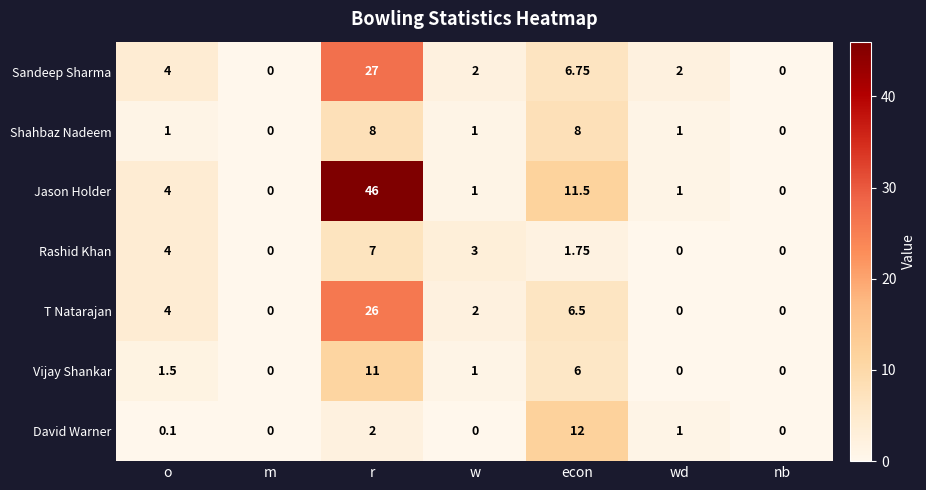

Rank the series by their maximum value, from lowest to highest.

Rashid Khan, Shahbaz Nadeem, Vijay Shankar, David Warner, T Natarajan, Sandeep Sharma, Jason Holder